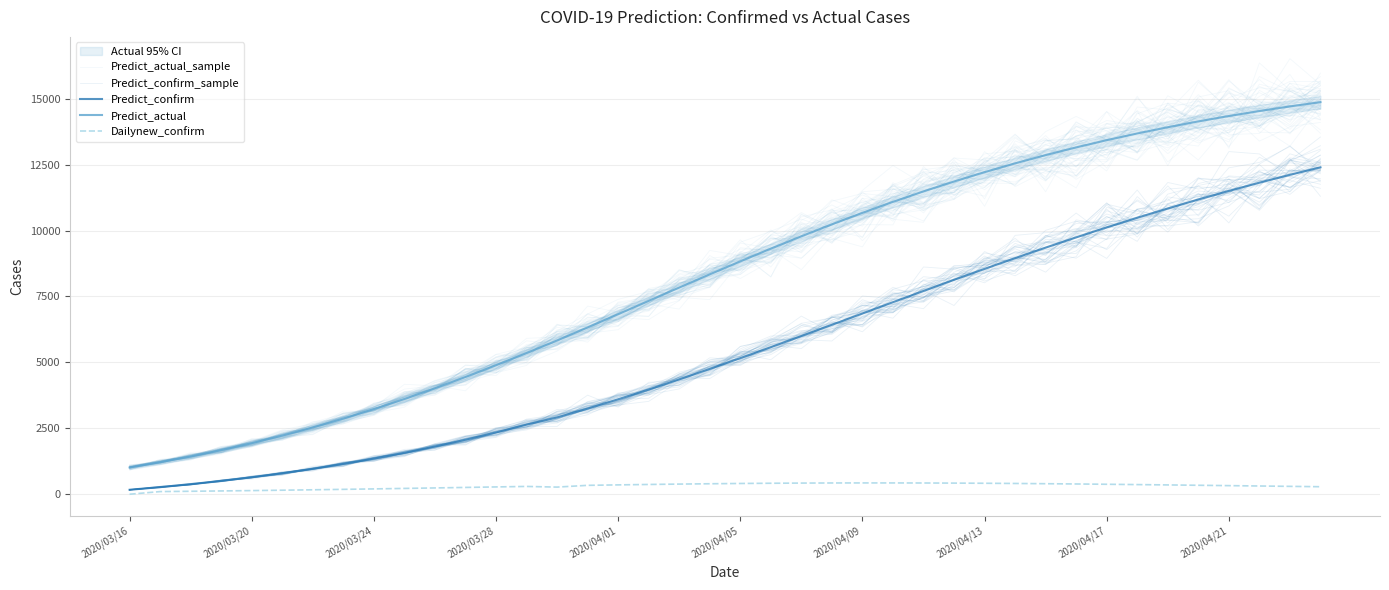

At which category is the sum across all series the highest?

39